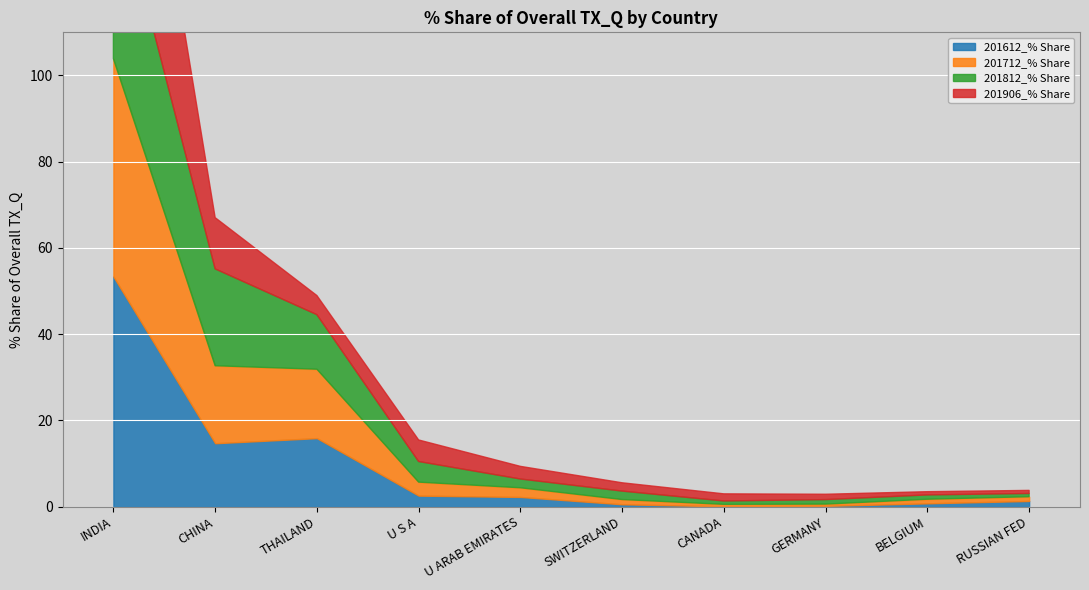

Rank the series by their maximum value, from lowest to highest.

201812_% Share, 201712_% Share, 201612_% Share, 201906_% Share